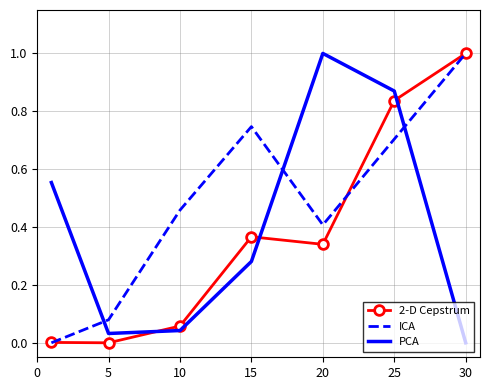

After their last crossing, which series has the higher values: ICA or PCA?

ICA